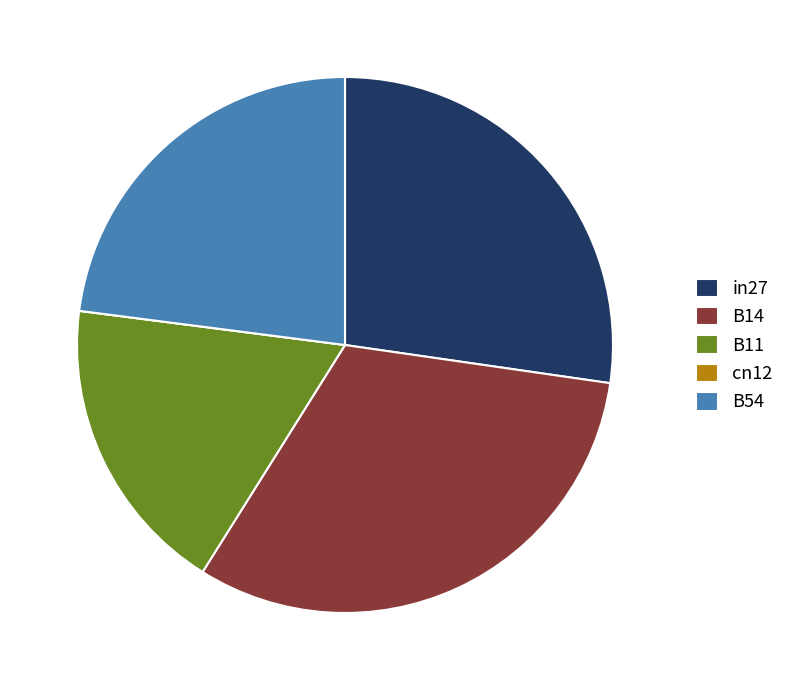

Is B14 the majority of the pie?

No